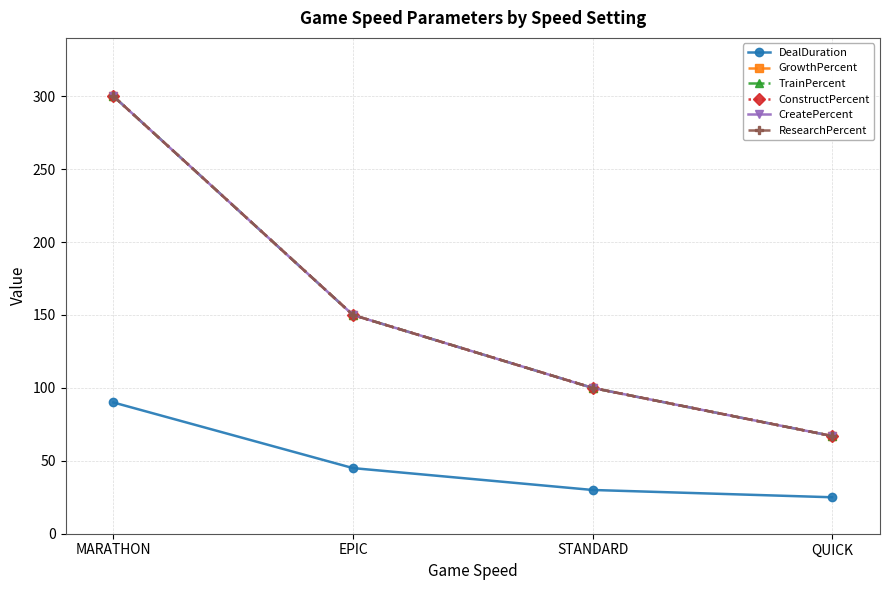

Is it true that DealDuration equals 71 at EPIC?

False